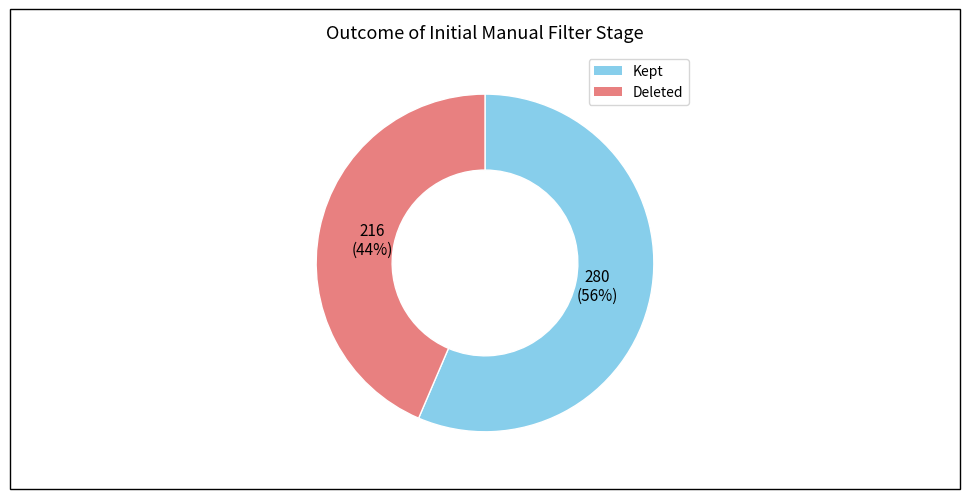

To the nearest percent, what percentage of the pie is Deleted?

44%